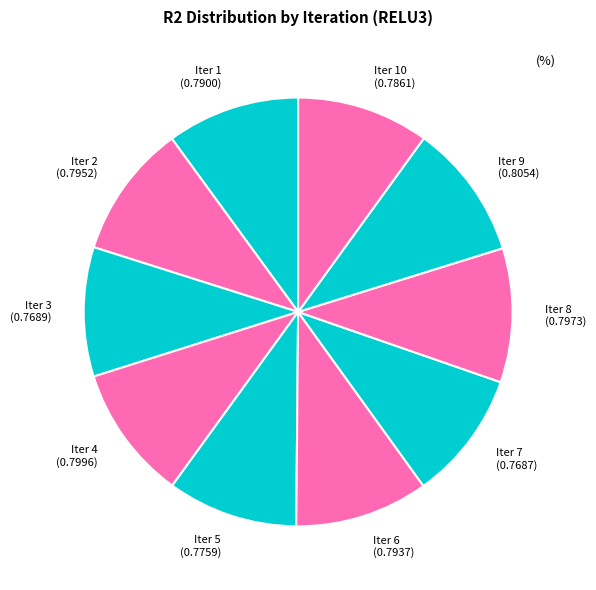

Combined, do Iter 8 (0.7973) and Iter 5 (0.7759) account for over 50%?

No